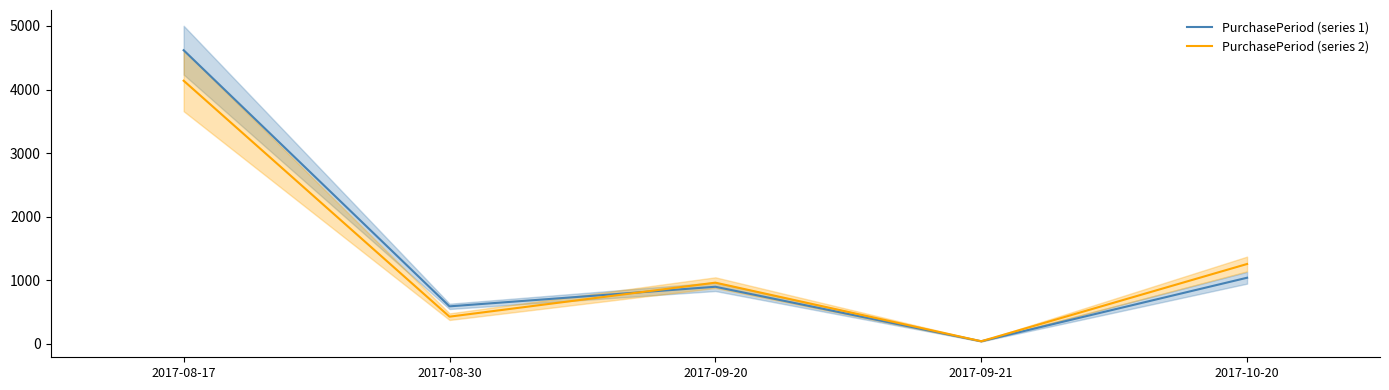

Does the chart display data point markers on the line(s)?

No